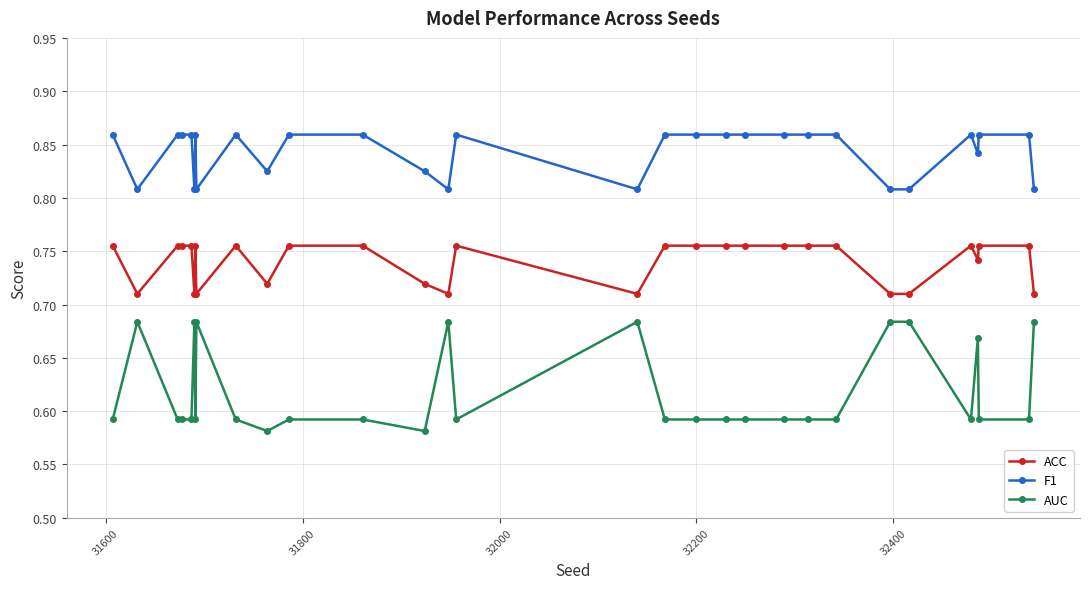

True or false: ACC and F1 cross at least once.

False